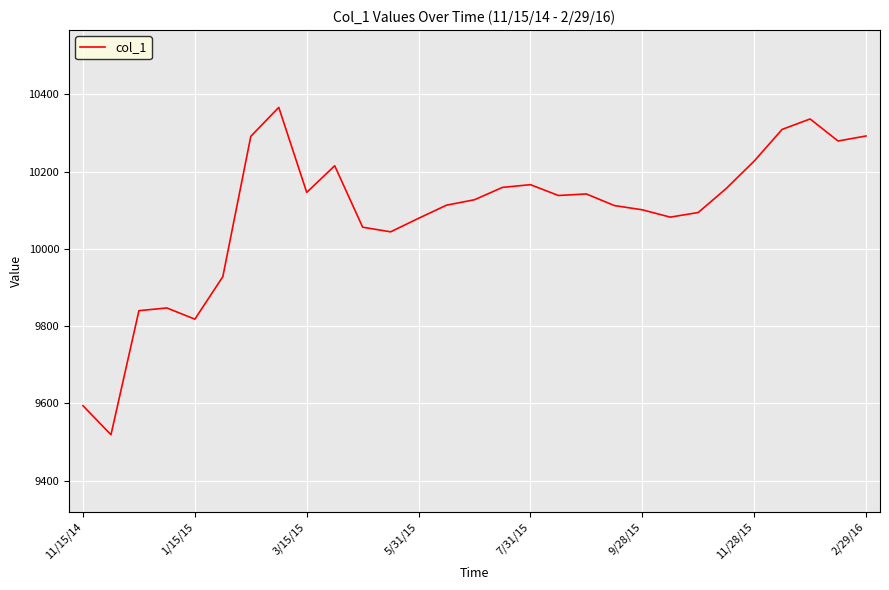

What is the maximum value shown in the chart?

10366